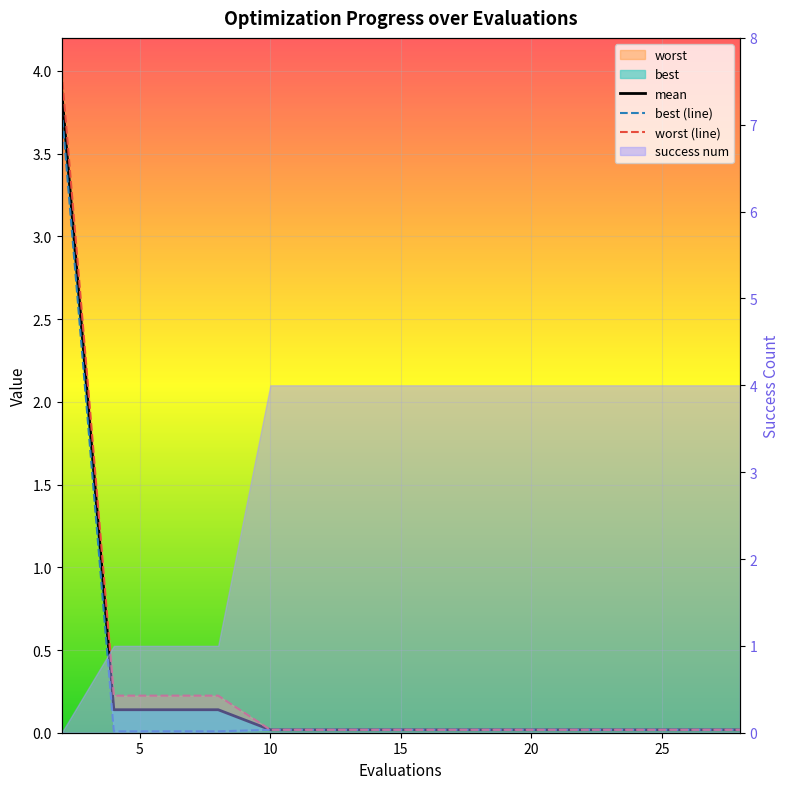

True or false: best has more than 2 points higher than both neighbors.

False